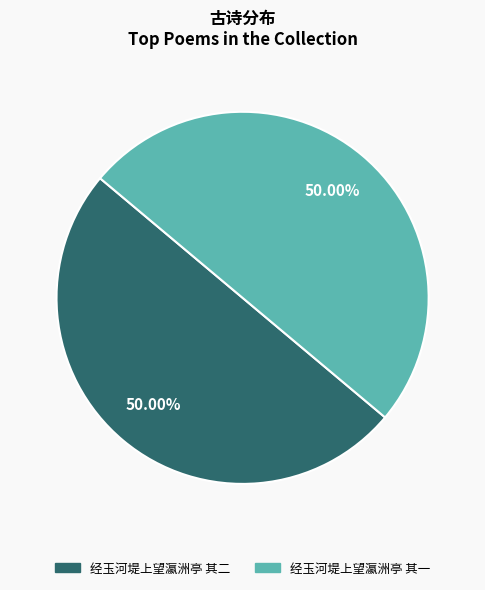

To the nearest percent, what is the combined percentage of 经玉河堤上望瀛洲亭 其二 and 经玉河堤上望瀛洲亭 其一?

100%